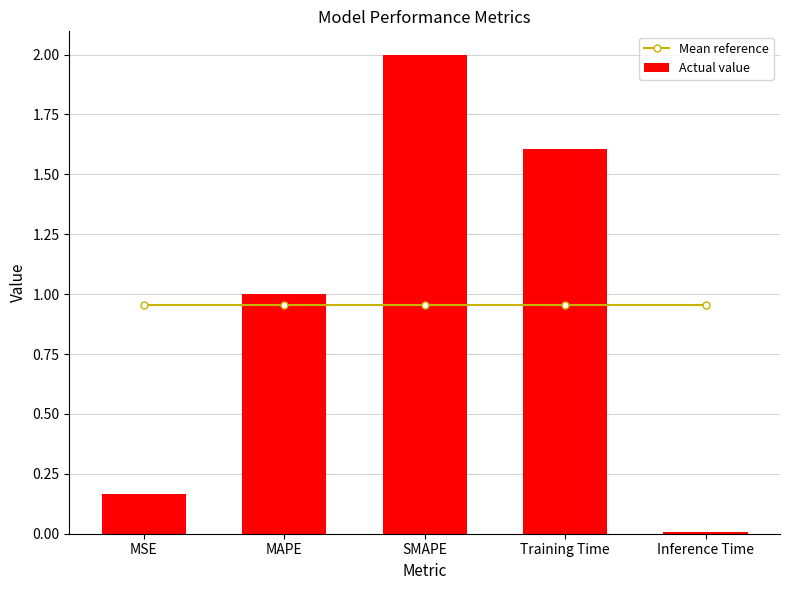

What are all the series names shown in the legend?

Mean reference, Actual value